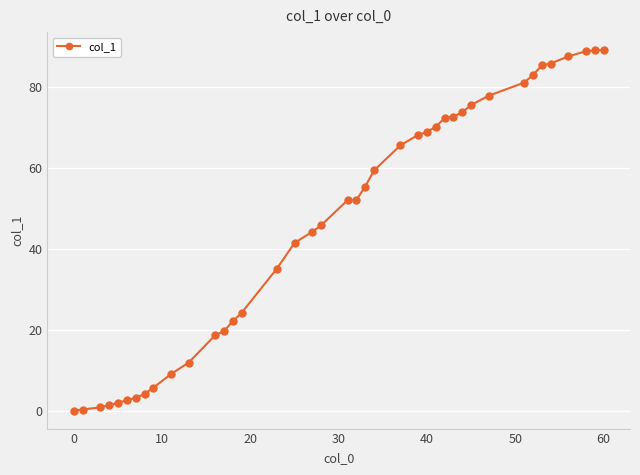

What is the value of the 17th point from the left?

41.4